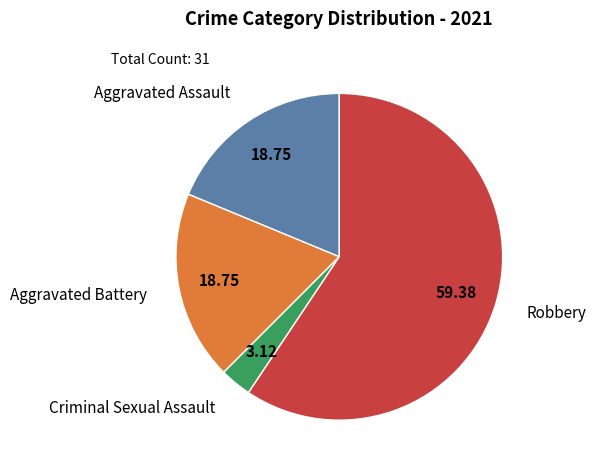

Is there a majority slice in this chart?

Yes